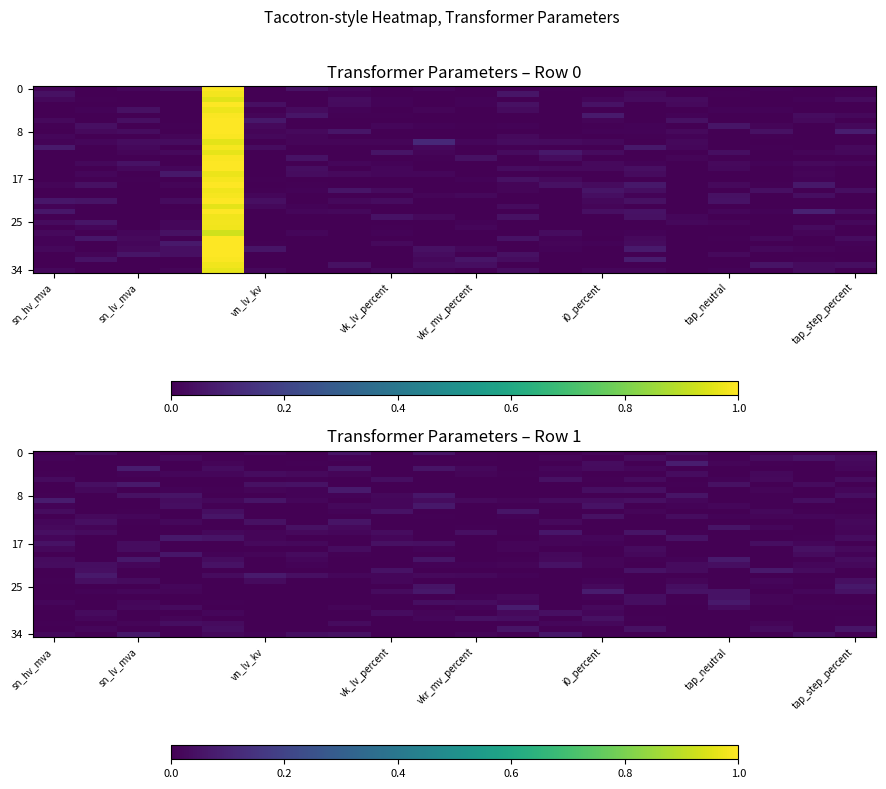

What is the total value across all series at 14?

0.5